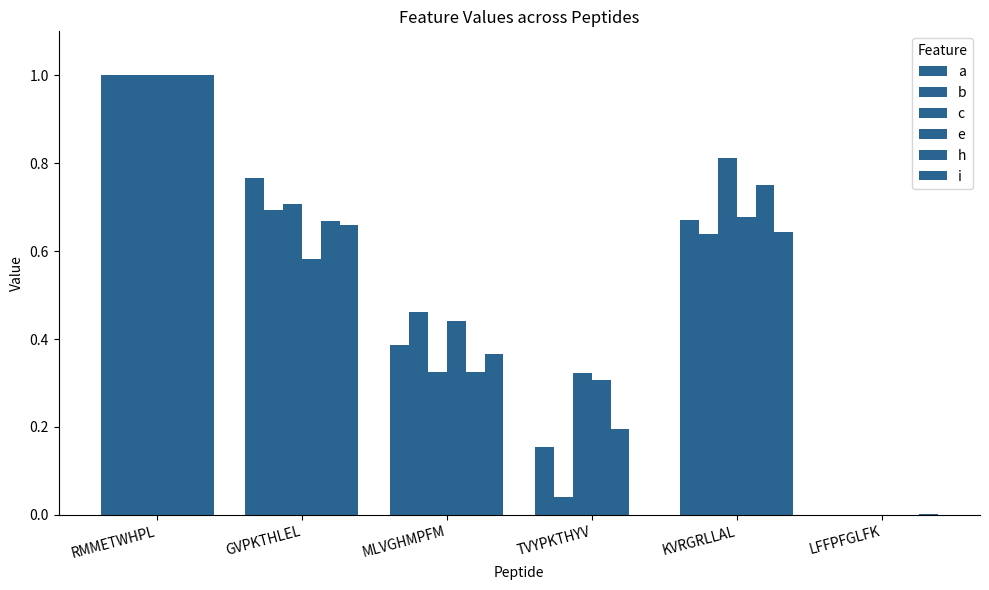

How many data points in b are above 0?

5